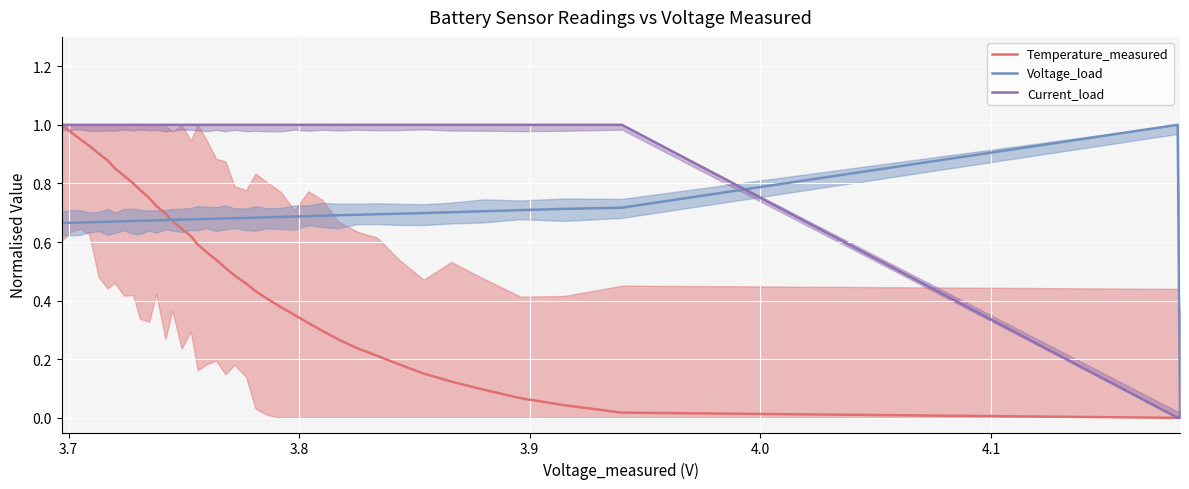

Is it true that Current_load equals 1.0 at 32?

True